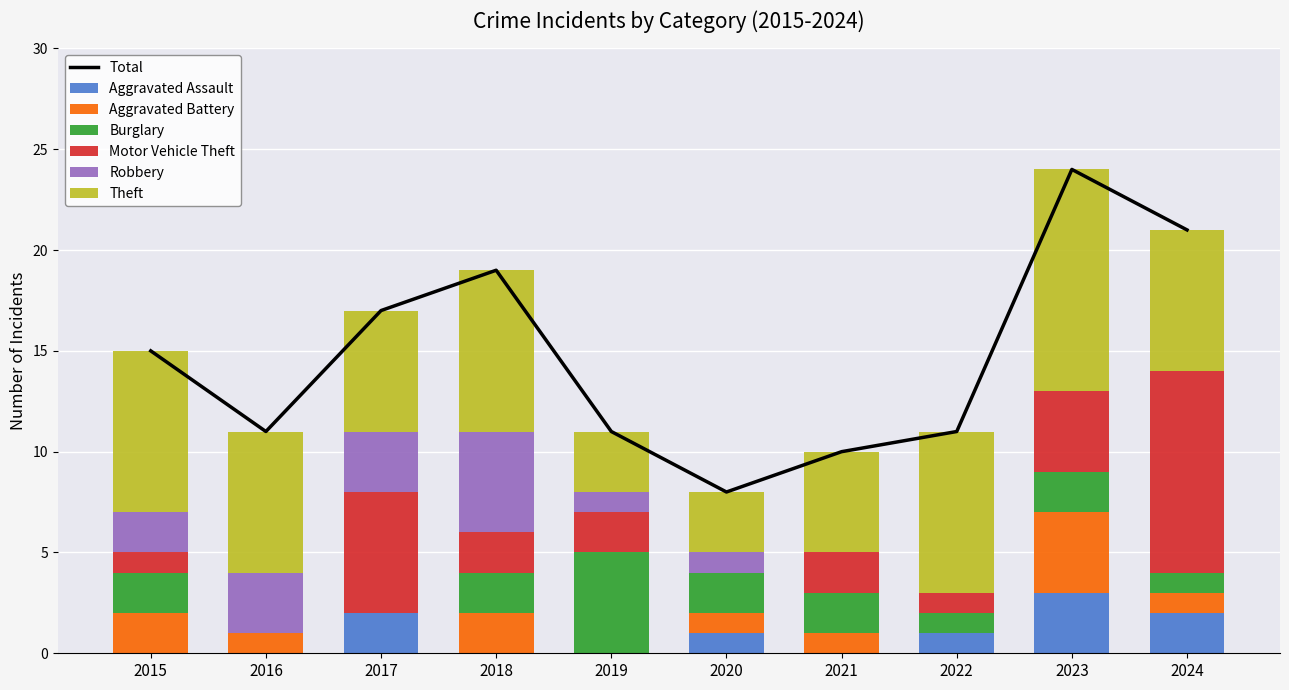

Reading left to right, transcribe all the data shown in this chart.

Aggravated Assault: 0	0	2	0	0	1	0	1	3	2
Aggravated Battery: 2	1	0	2	0	1	1	0	4	1
Burglary: 2	0	0	2	5	2	2	1	2	1
Motor Vehicle Theft: 1	0	6	2	2	0	2	1	4	10
Robbery: 2	3	3	5	1	1	0	0	0	0
Theft: 8	7	6	8	3	3	5	8	11	7